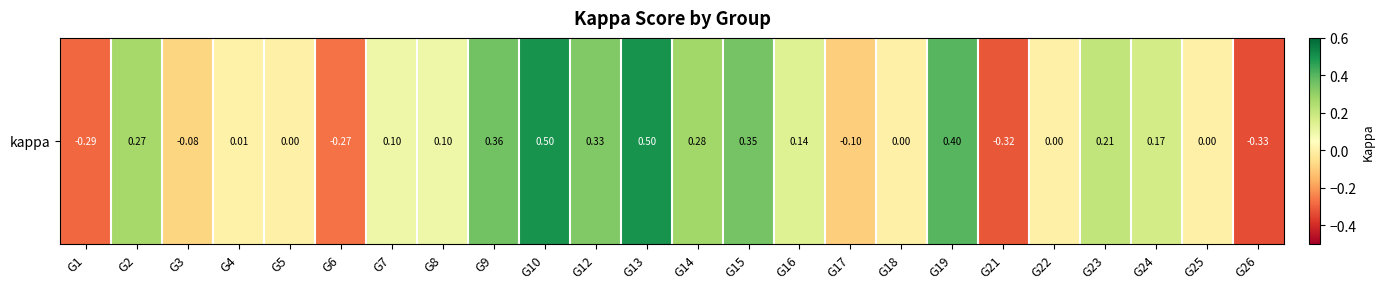

At which category does the chart reach its peak across all series?

G10